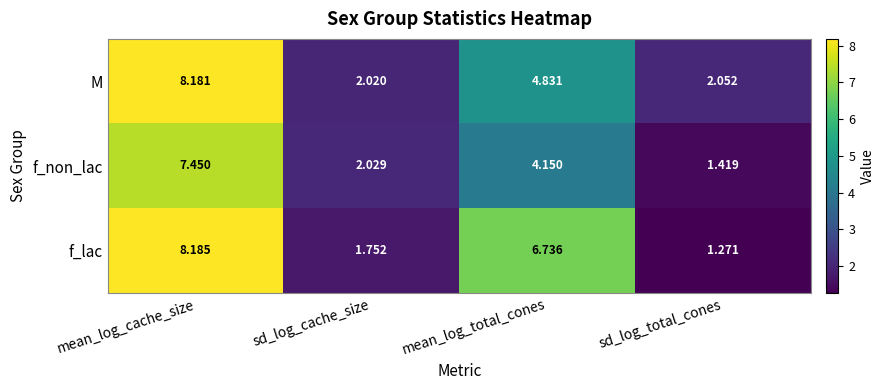

Which label corresponds to the largest value in the chart?

mean_log_cache_size